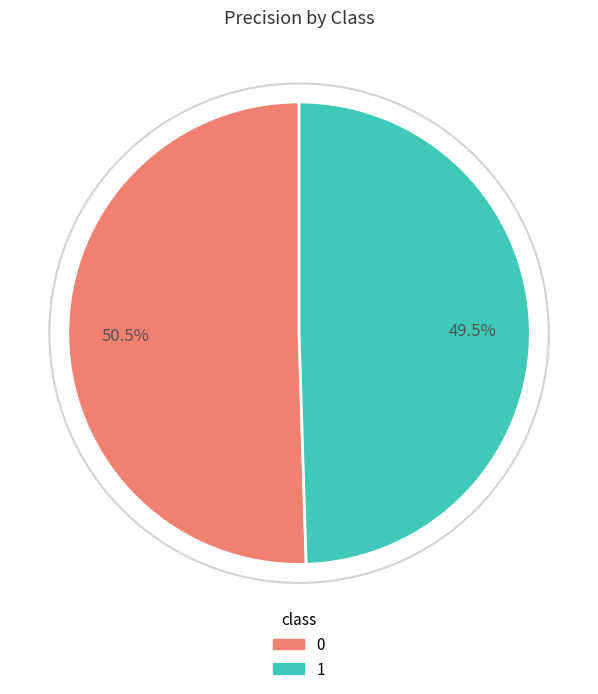

To the nearest percent, what is the difference between the 1 and 0 slice percentages?

1%